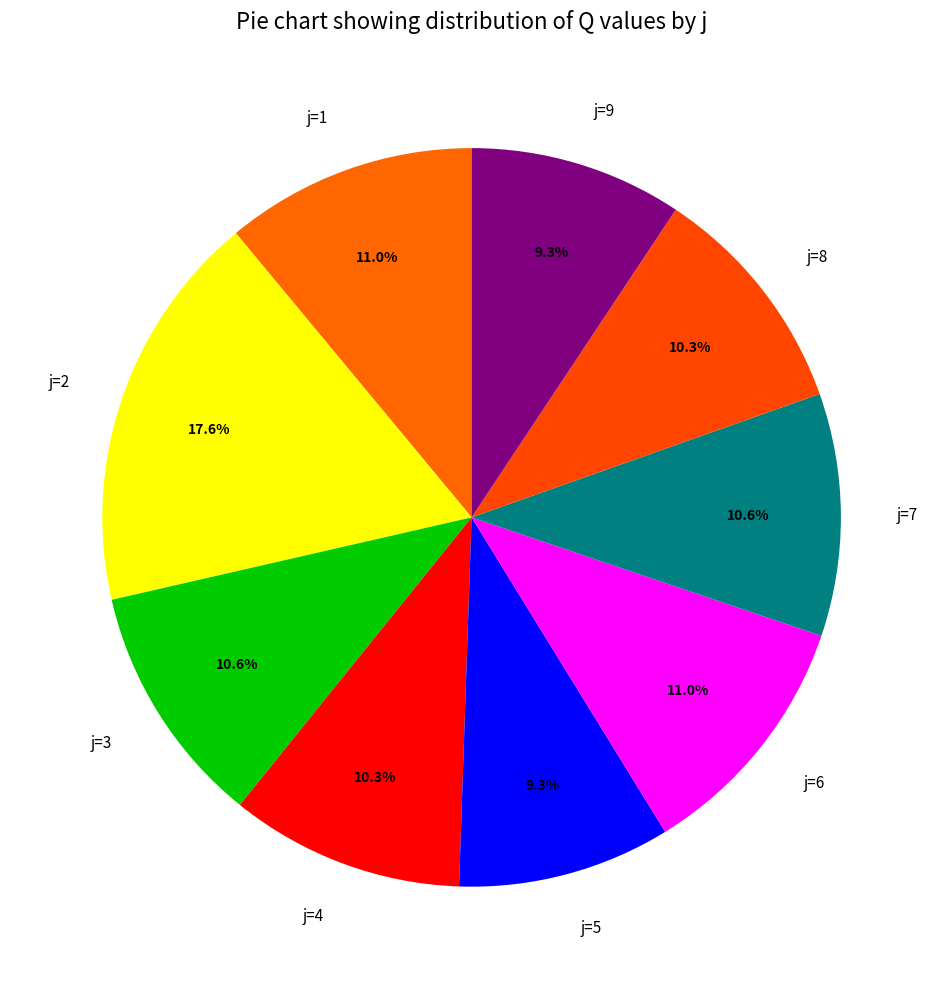

Does any single category account for the majority?

No